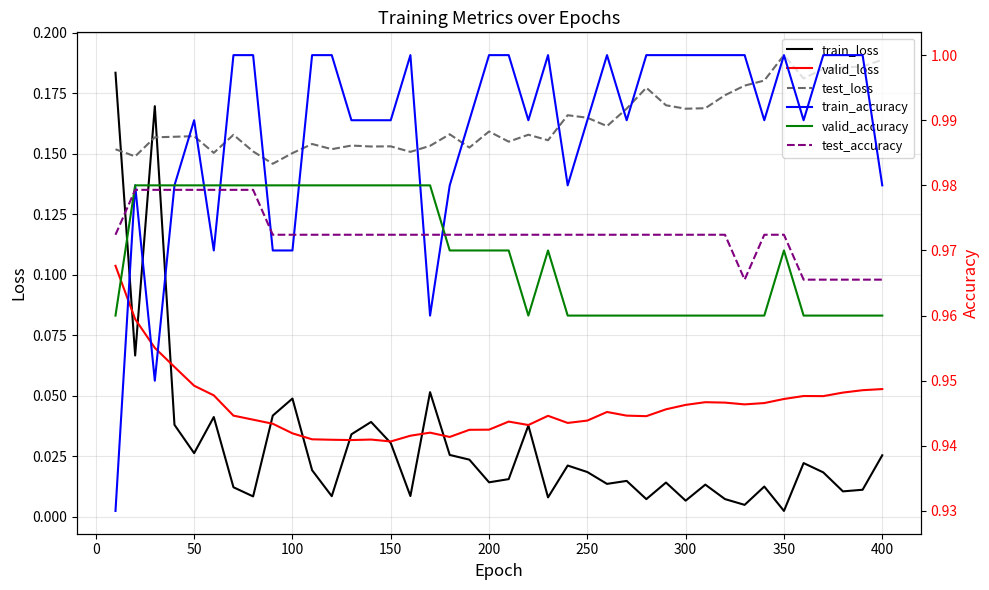

The value of train_accuracy at 38 is 1.6. True or false?

False